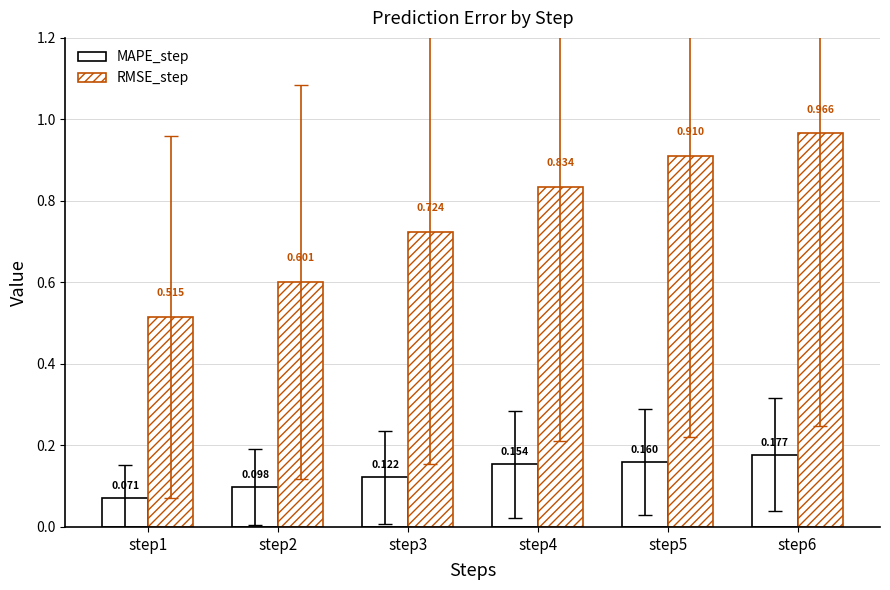

What is the highest value of the MAPE_step series?

0.2